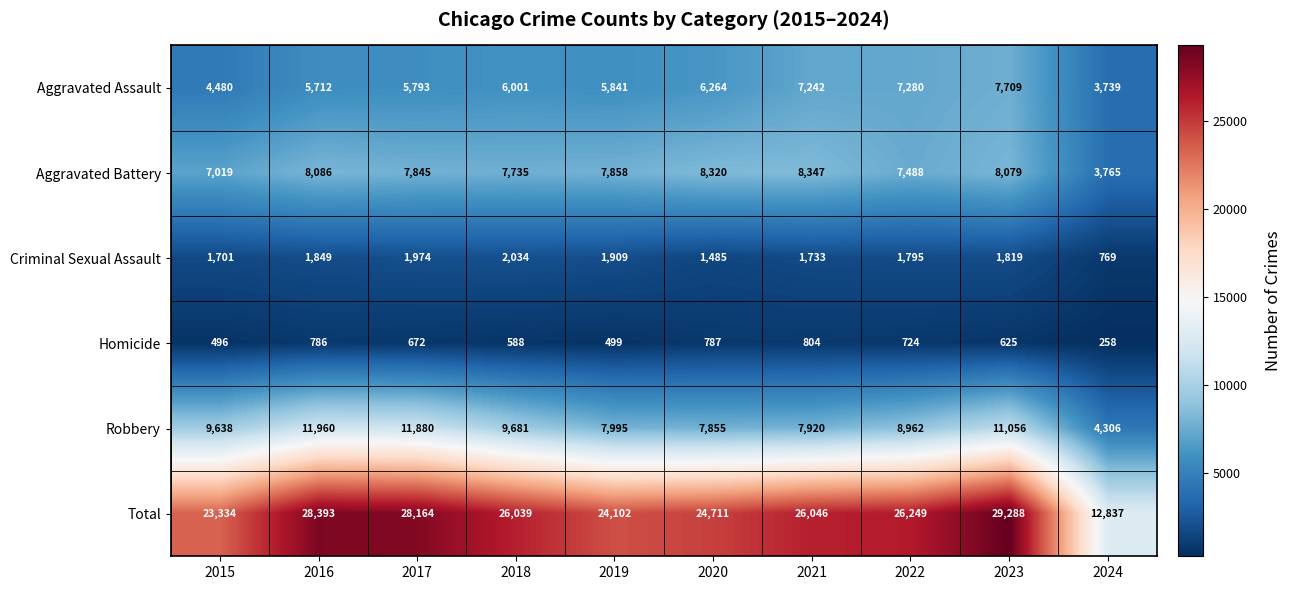

At which label does Total reach its peak?

2023